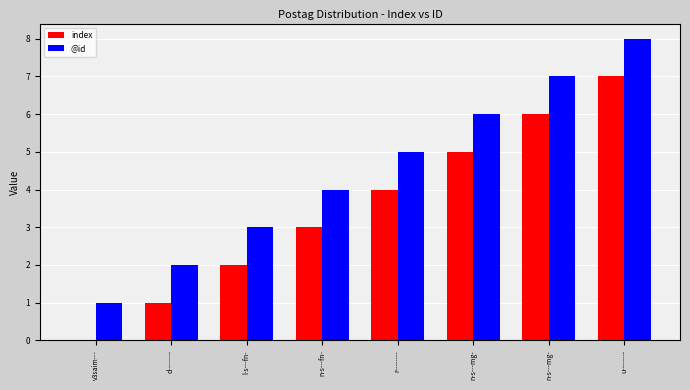

Count the number of data series in this chart.

2